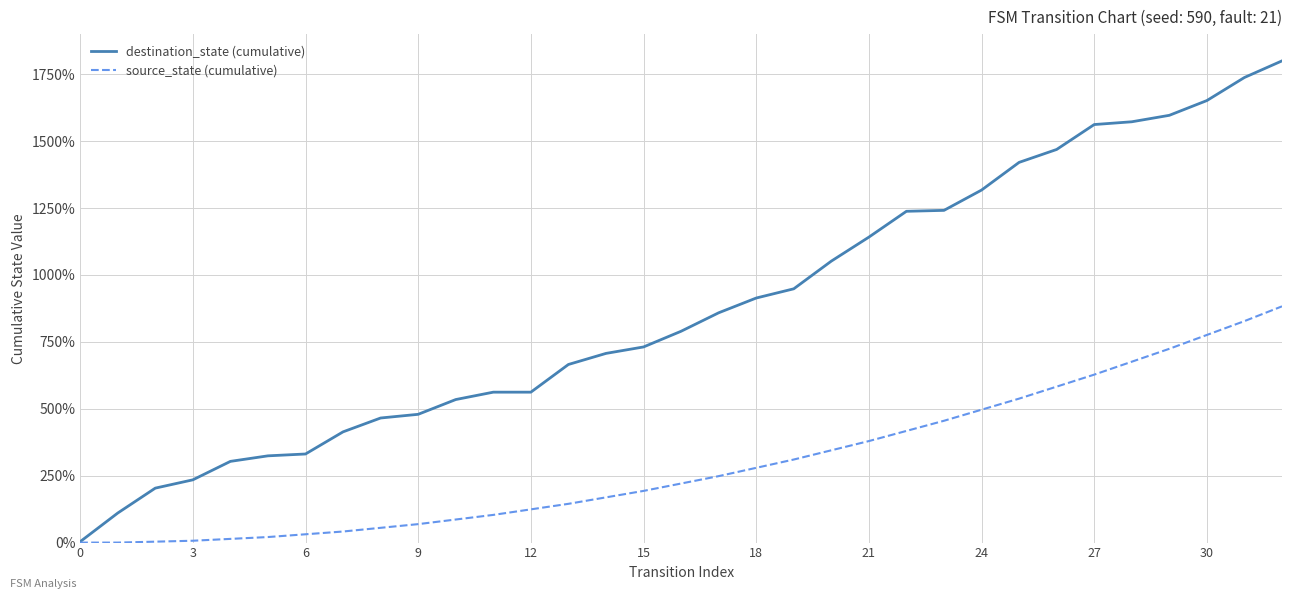

Which series has the largest range (max minus min)?

destination_state (cumulative)